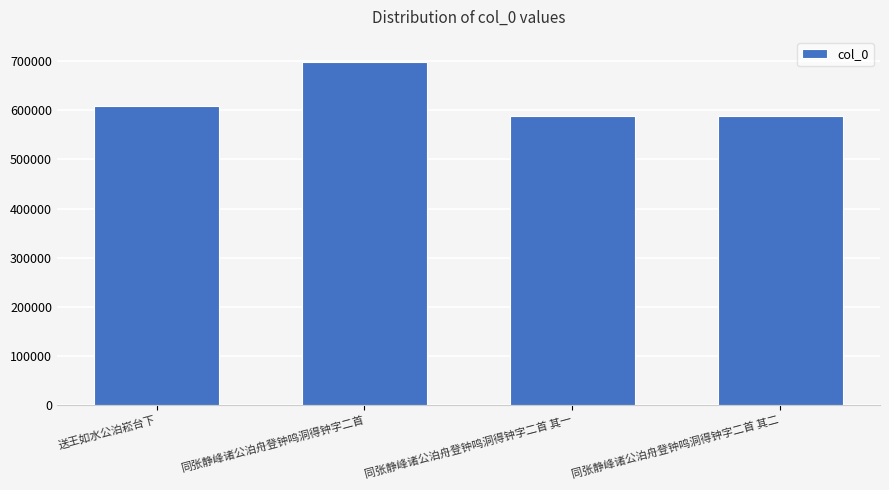

What position from the left is 同张静峰诸公泊舟登钟鸣洞得钟字二首 其一?

3